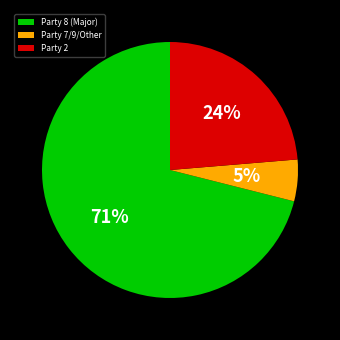

Rank the categories by value from lowest to highest.

Party 7/9/Other, Party 2, Party 8 (Major)